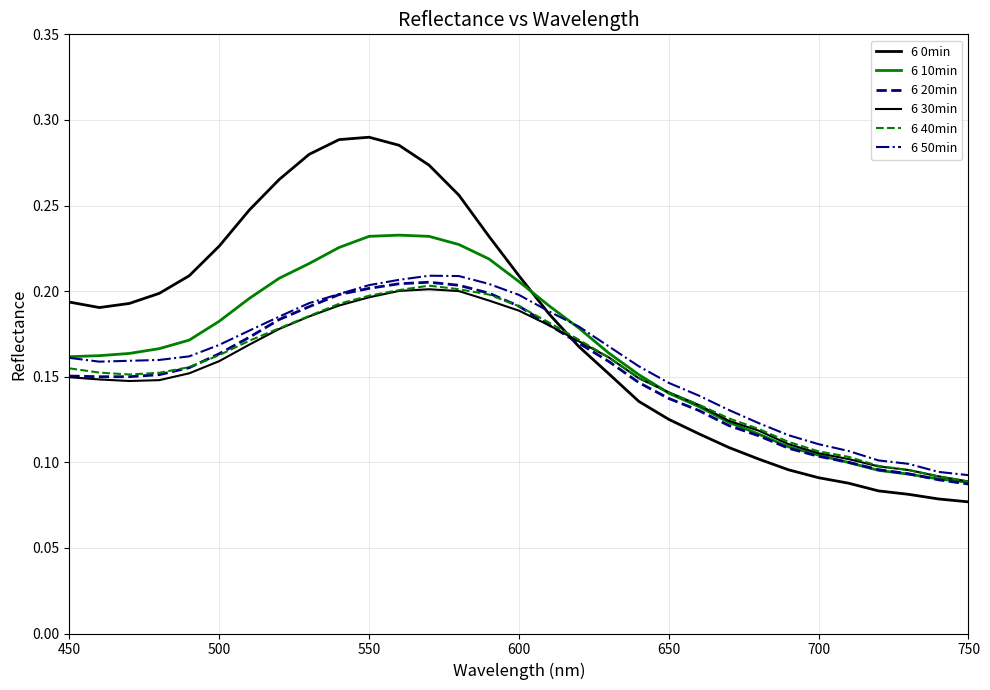

In 6 30min, how many points are higher than both neighbors (excluding endpoints)?

1